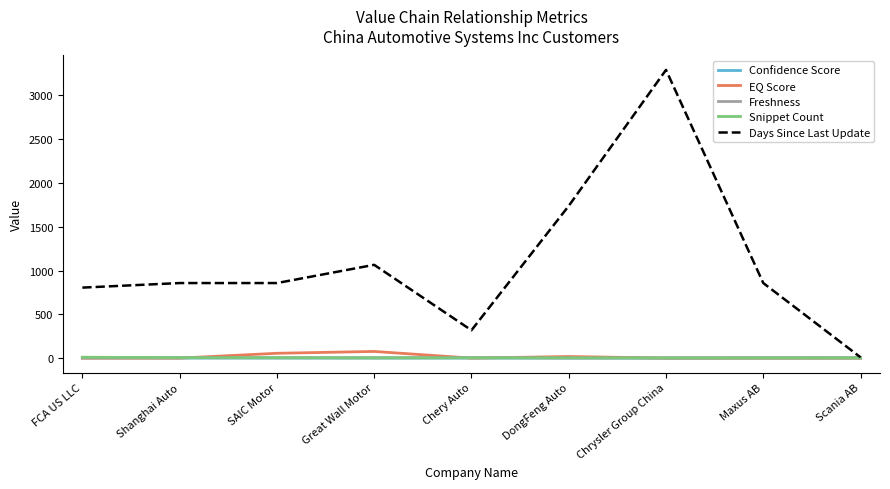

What is the average value of the Freshness series?

3.4